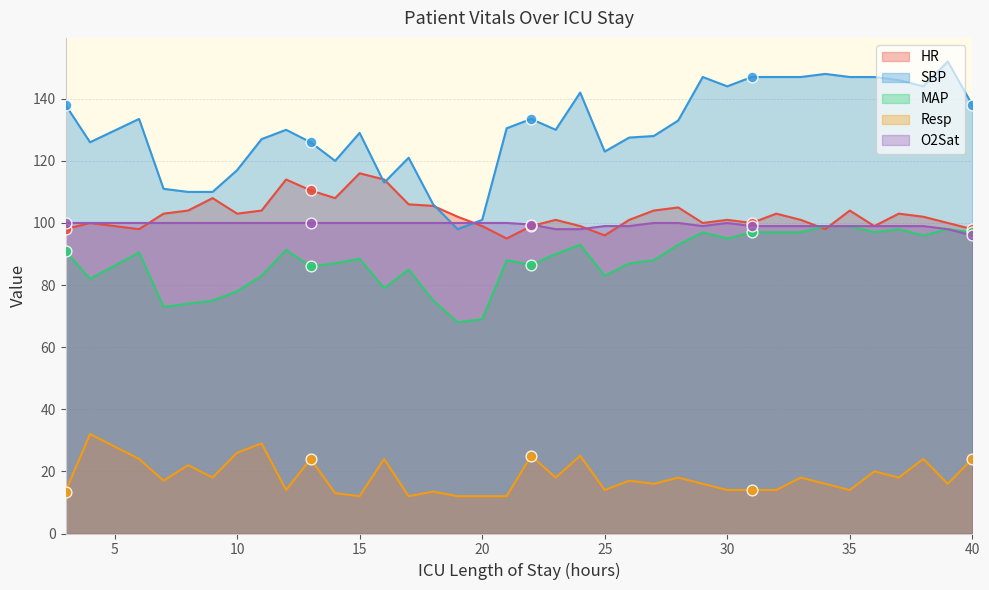

Which series contains the lowest Y value?

Resp